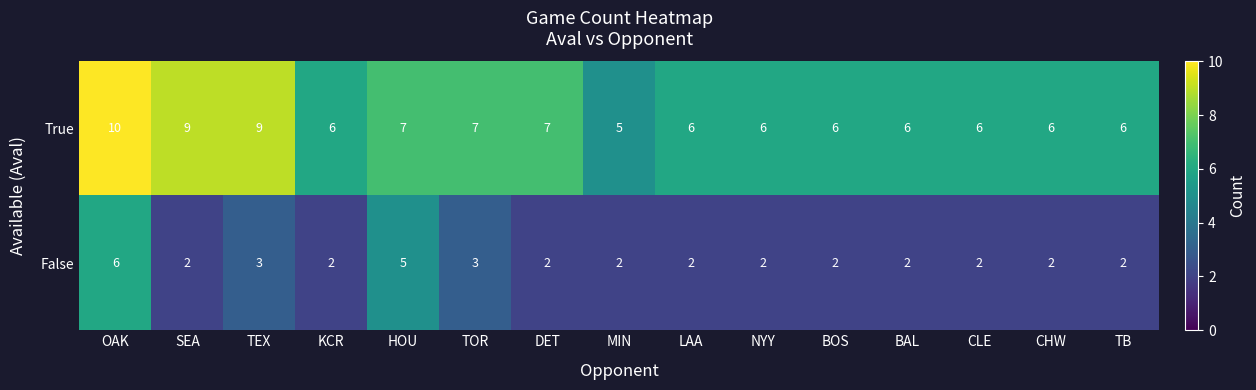

What is the maximum value for True?

10